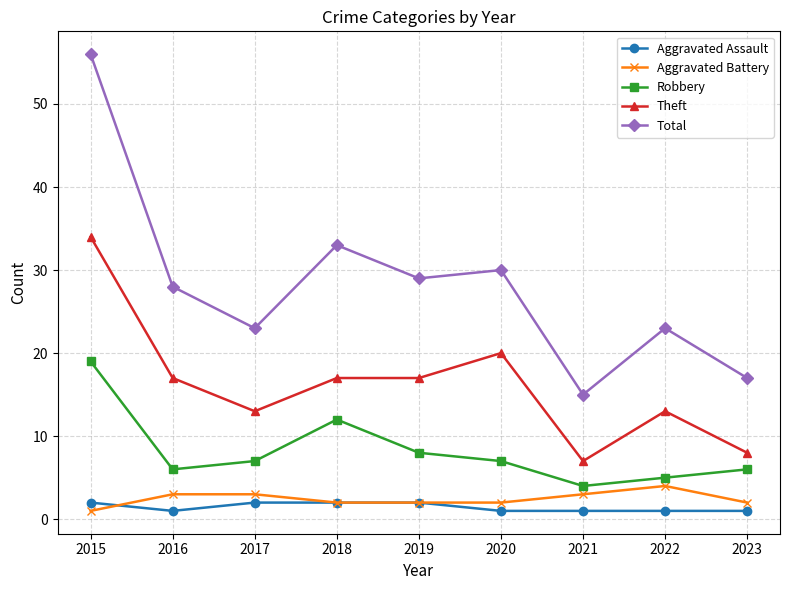

True or false: Aggravated Battery has a value of 0 at 2020.

False